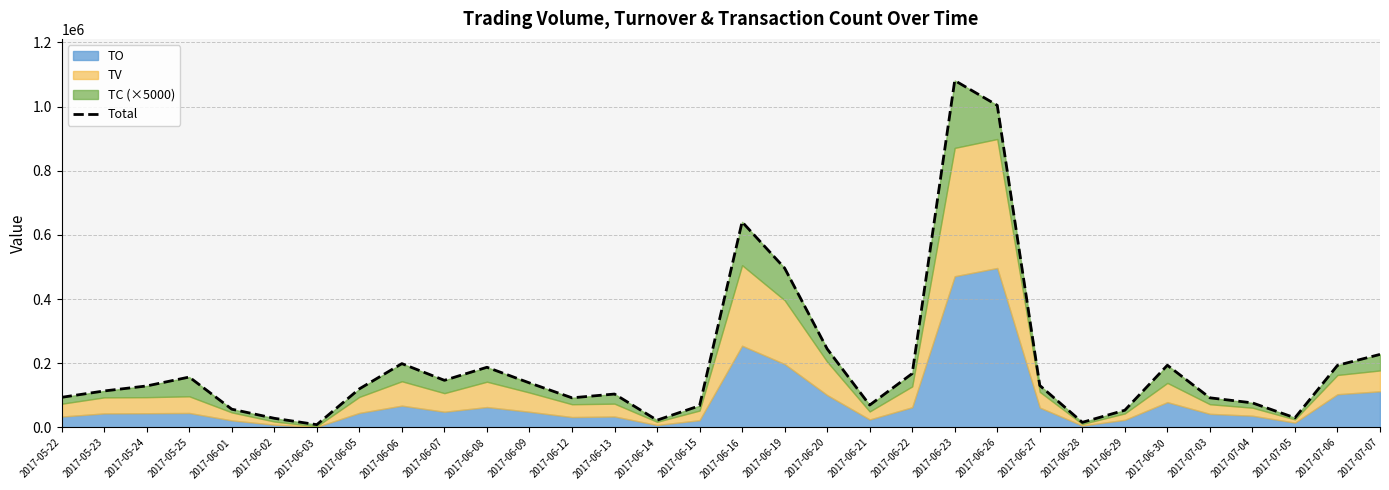

What is the value of the 20th point from the left?

69950